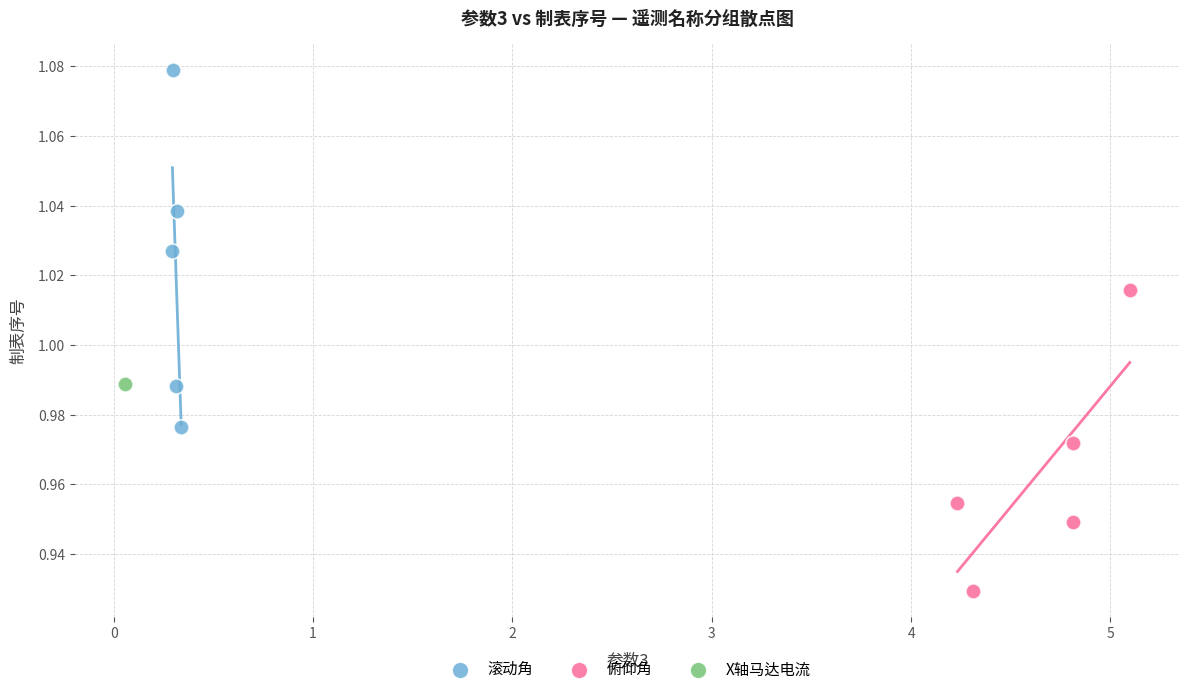

Which series reaches the maximum Y coordinate?

滚动角